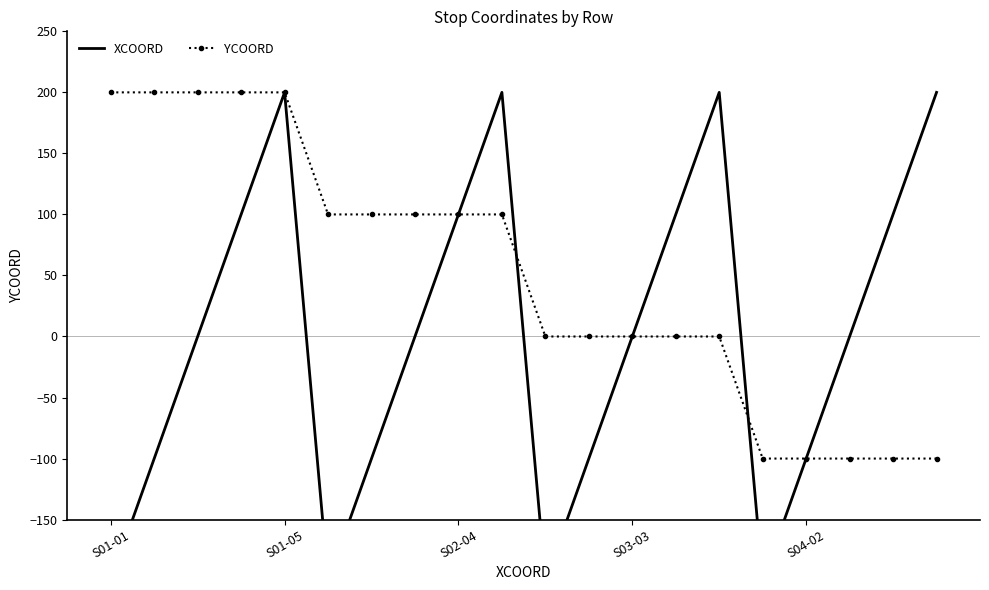

Where do XCOORD and YCOORD first cross each other?

9 and 10